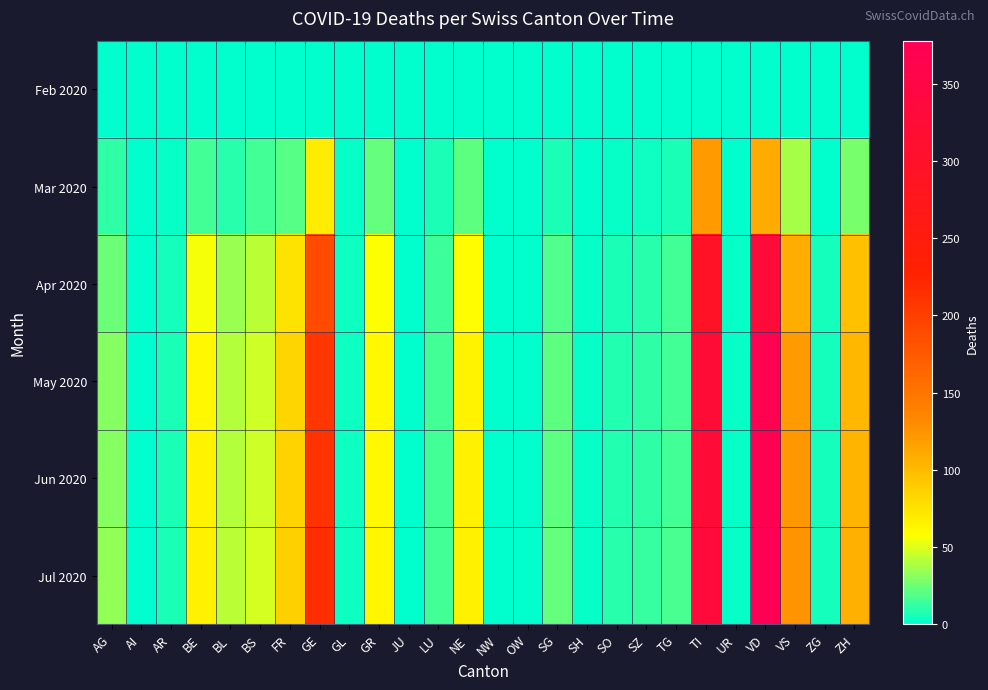

Reading right to left, list all the values displayed in this chart.

Feb 2020: ZH=1	ZG=0	VS=0	VD=0	UR=0	TI=0	TG=0	SZ=0	SO=0	SH=0	SG=0	OW=0	NW=0	NE=0	LU=0	JU=0	GR=0	GL=0	GE=0	FR=0	BS=0	BL=0	BE=0	AR=0	AI=0	AG=0
Mar 2020: ZH=27	ZG=1	VS=37	VD=110	UR=0	TI=120	TG=7	SZ=4	SO=2	SH=1	SG=7	OW=0	NW=0	NE=22	LU=7	JU=0	GR=23	GL=2	GE=68	FR=20	BS=16	BL=10	BE=16	AR=2	AI=0	AG=11
Apr 2020: ZH=96	ZG=5	VS=109	VD=329	UR=2	TI=295	TG=15	SZ=10	SO=7	SH=2	SG=19	OW=1	NW=0	NE=58	LU=14	JU=1	GR=57	GL=3	GE=188	FR=75	BS=42	BL=35	BE=55	AR=5	AI=0	AG=25
May 2020: ZH=103	ZG=5	VS=120	VD=368	UR=2	TI=322	TG=16	SZ=11	SO=8	SH=2	SG=21	OW=1	NW=0	NE=64	LU=15	JU=1	GR=61	GL=3	GE=208	FR=83	BS=46	BL=40	BE=62	AR=6	AI=0	AG=30
Jun 2020: ZH=104	ZG=5	VS=122	VD=372	UR=2	TI=325	TG=16	SZ=11	SO=8	SH=2	SG=22	OW=1	NW=0	NE=65	LU=15	JU=1	GR=62	GL=3	GE=210	FR=85	BS=47	BL=41	BE=64	AR=6	AI=0	AG=31
Jul 2020: ZH=107	ZG=5	VS=125	VD=378	UR=2	TI=330	TG=17	SZ=12	SO=9	SH=2	SG=23	OW=1	NW=0	NE=66	LU=16	JU=1	GR=63	GL=3	GE=215	FR=87	BS=48	BL=42	BE=65	AR=6	AI=0	AG=33